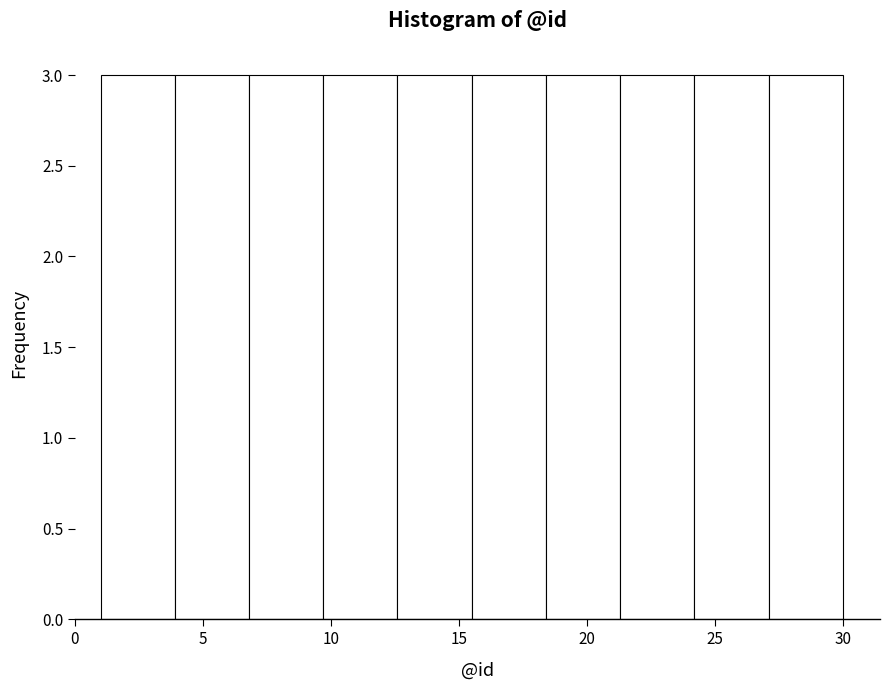

How tall is the bar that spans 18.4 to 21.3 on the x-axis? Neither the bar edges nor the heights are printed on the chart, so give them approximately, as read against the axes.

3